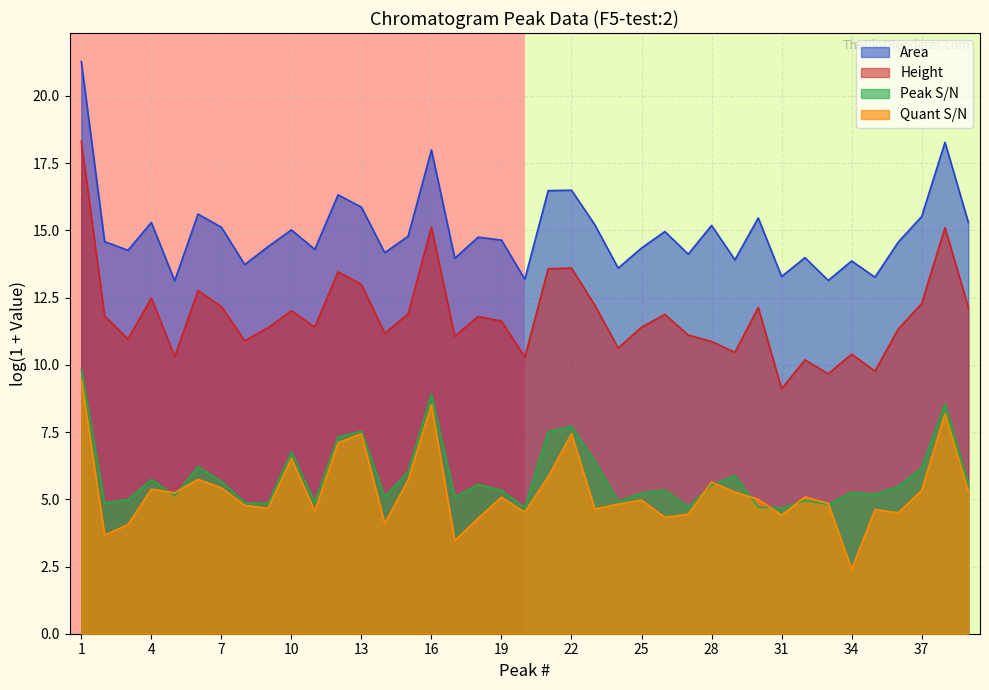

Which label corresponds to the smallest value in the chart?

34